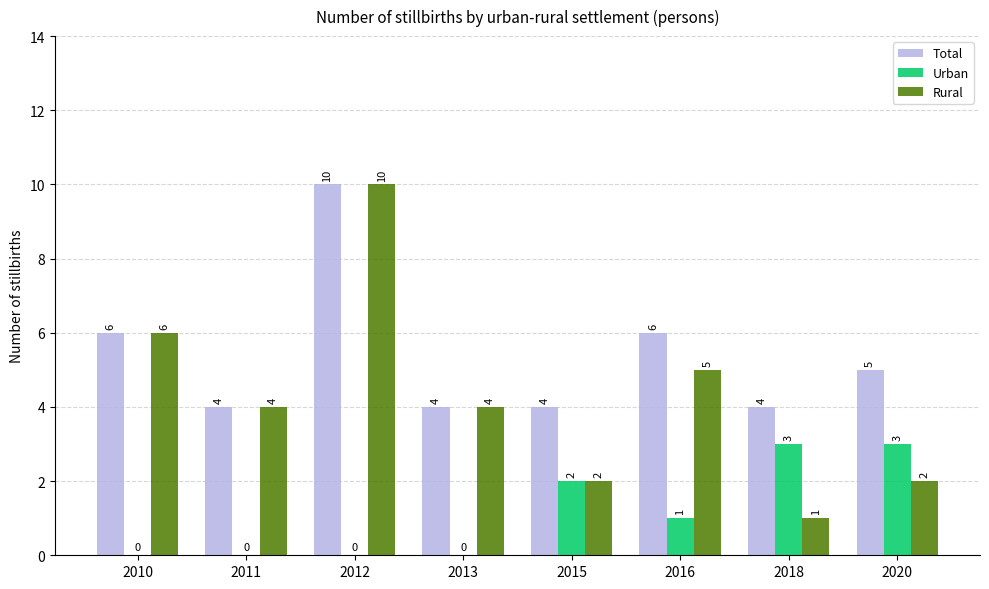

Which series has the largest total across all categories?

Total